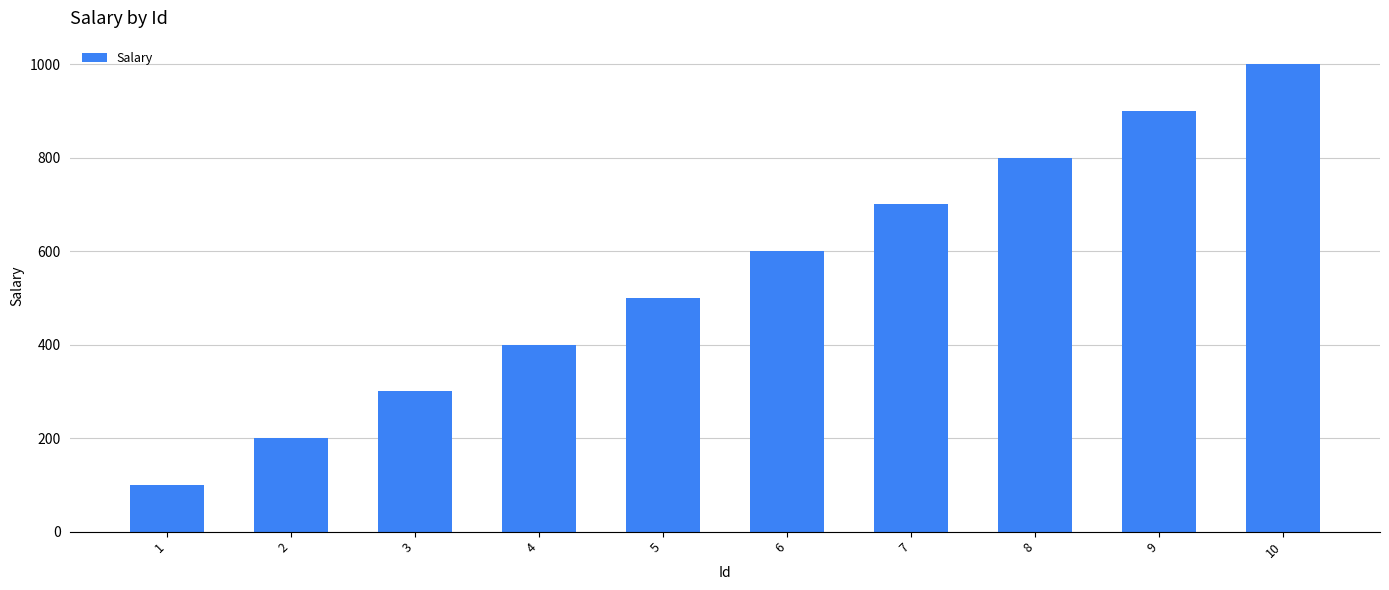

How many values are between 300 and 800?

6